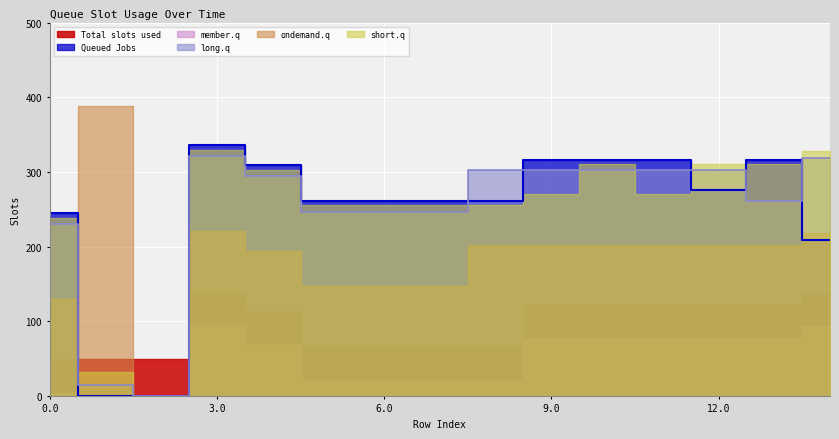

How many values in the Queued Jobs series exceed 261?

11